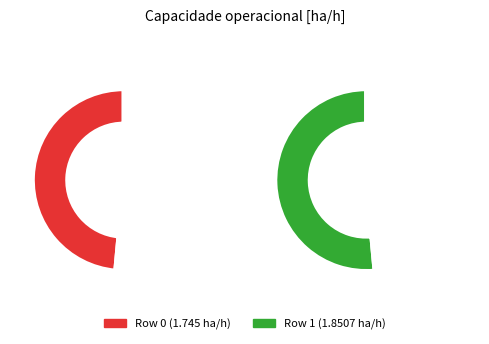

What percentage is NOT represented by 0?

51.5%